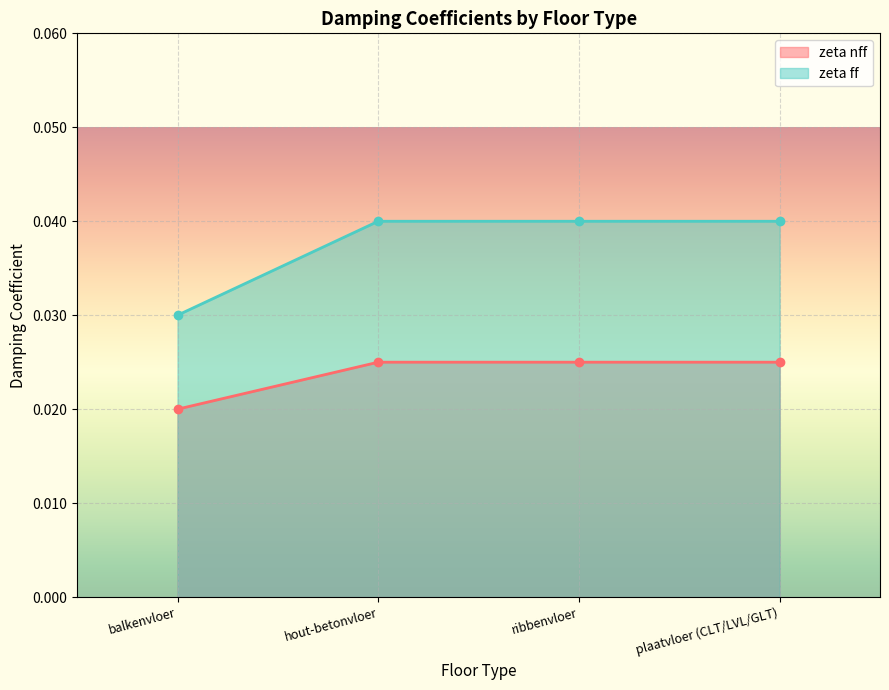

True or false: zeta nff has more than 1 points higher than both neighbors.

False